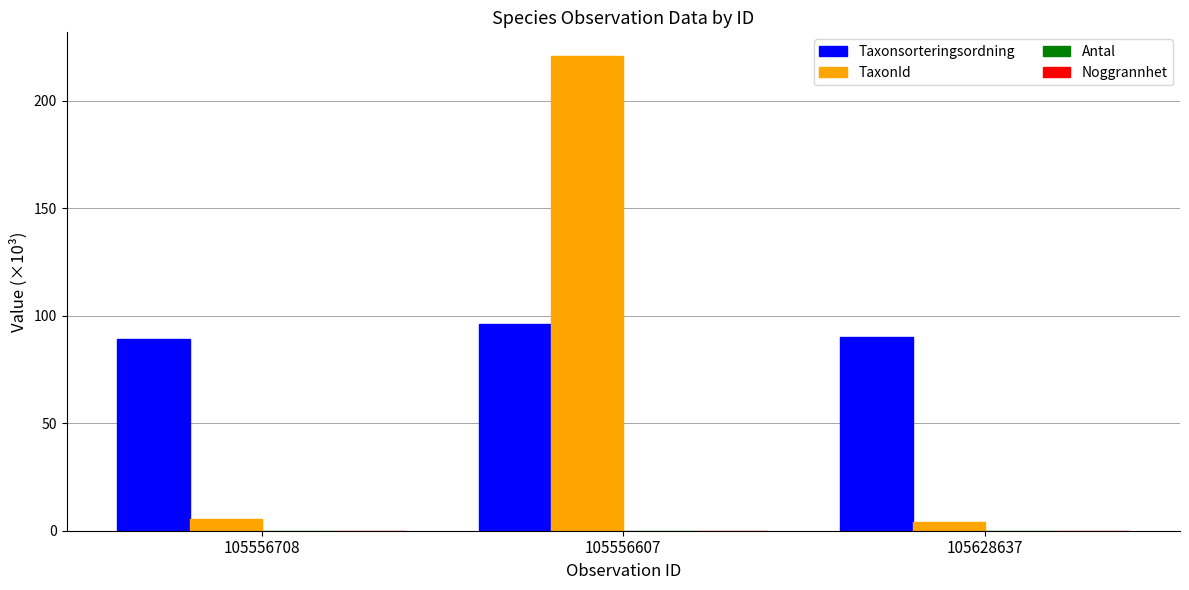

Which category has the highest value across all series?

105556607